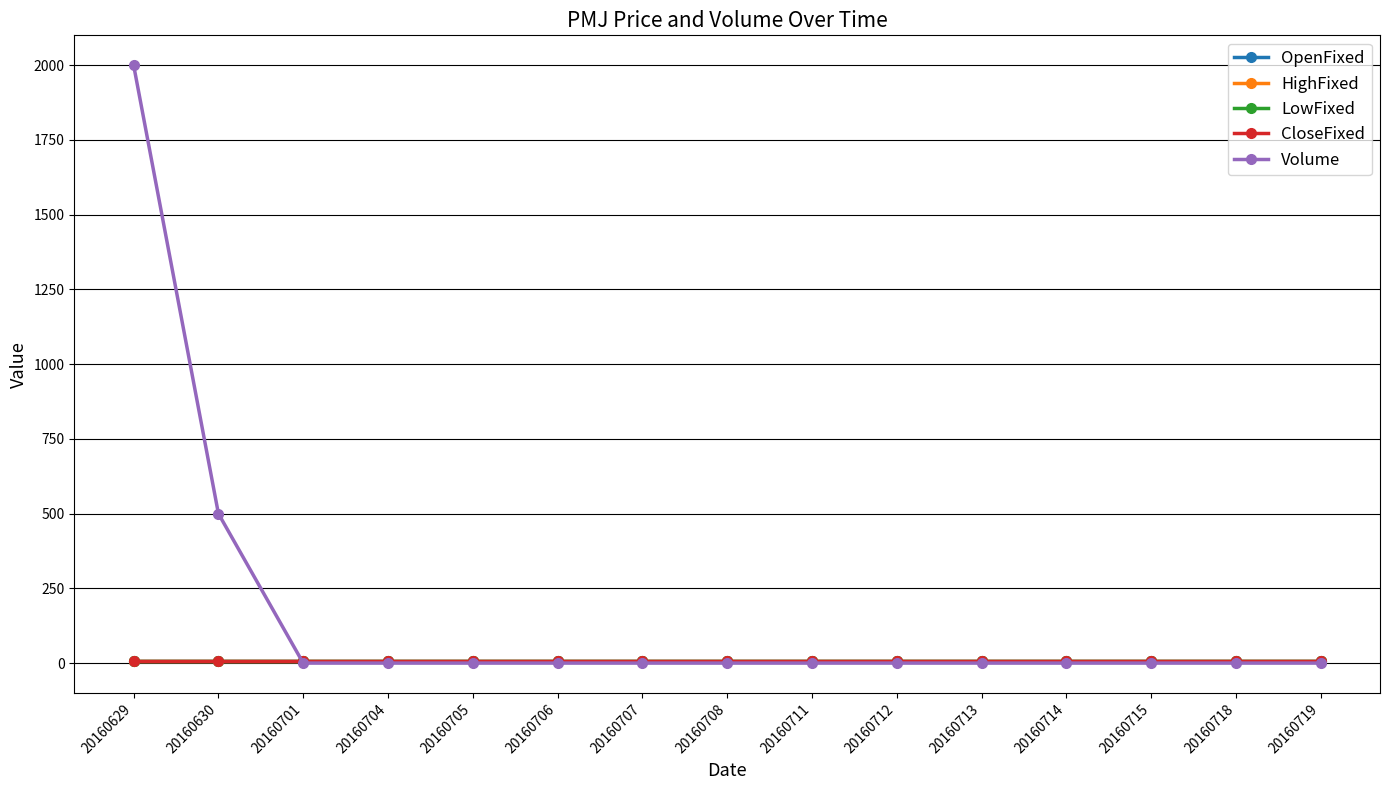

Does the chart have visible grid lines?

Yes